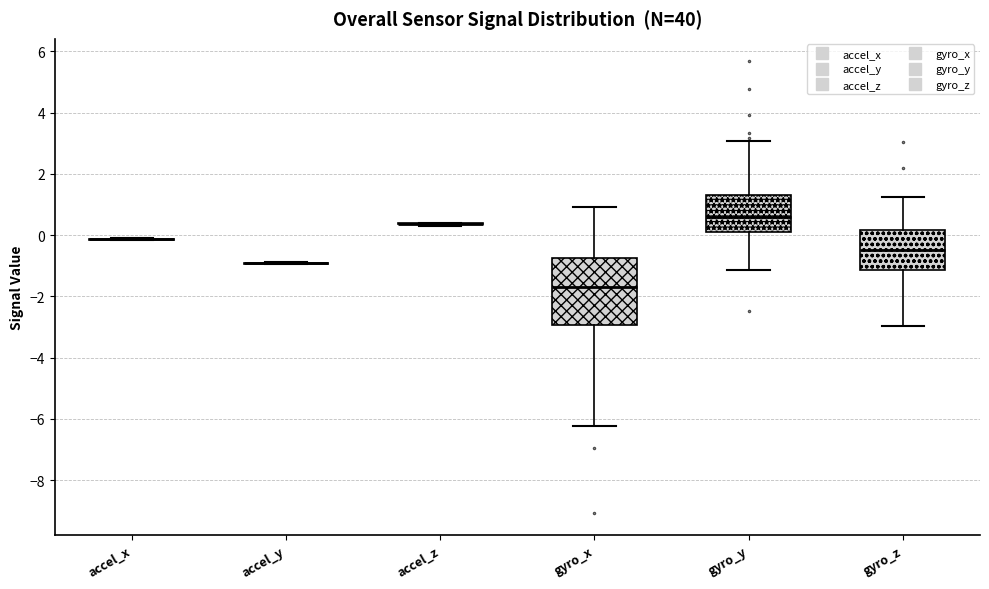

Reading left to right, transcribe this box plot: for each box, give where its median line is, the range the box spans, and where its two whiskers end, as read against the y-axis. The values are not printed on the chart, so give them approximately, as read against the axis.

accel_x: box collapsed to a line at -0.2, whiskers -0.2 to 0.0
accel_y: box collapsed to a line at -1.0, whiskers -1.0 to -0.8
accel_z: box collapsed to a line at 0.4, whiskers 0.4 to 0.4
gyro_x: median -1.6, box -3.0 to -0.8, whiskers -6.2 to 1.0
gyro_y: median 0.6, box 0.0 to 1.4, whiskers -1.2 to 3.0
gyro_z: median -0.4, box -1.2 to 0.2, whiskers -3.0 to 1.2